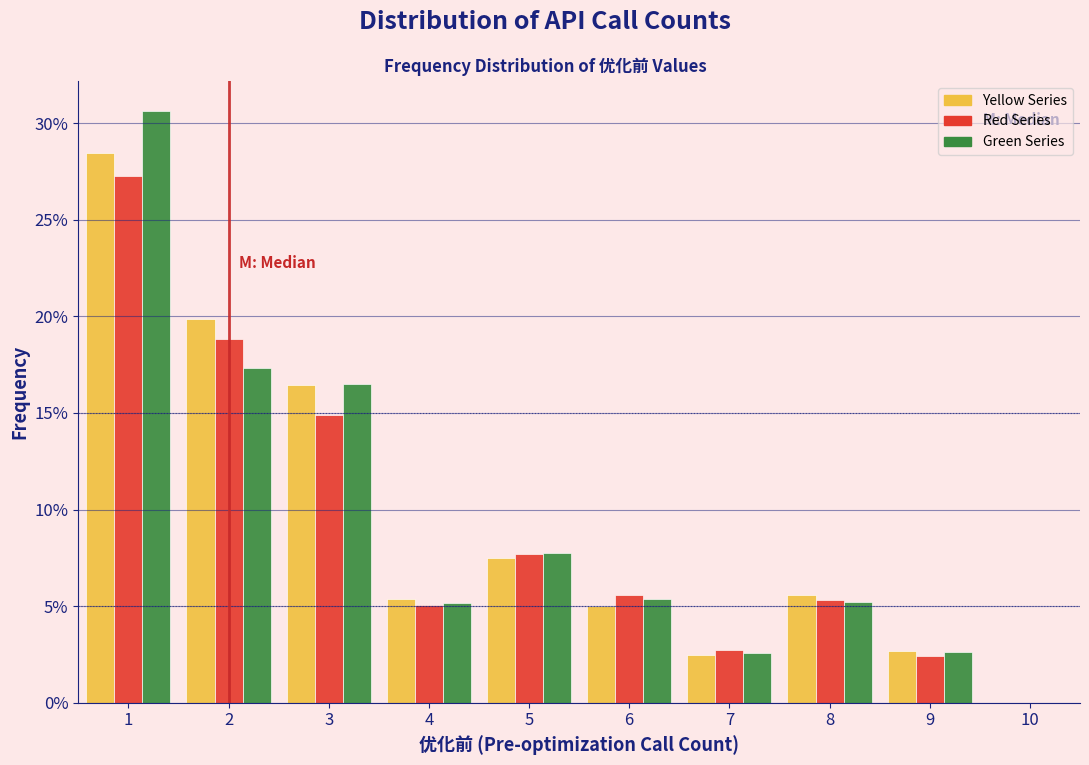

What is the height of the Yellow Series bar covering 3.5 to 4.5 on the x-axis? The values are not printed on the chart, so give them approximately, as read against the axis.

5.5